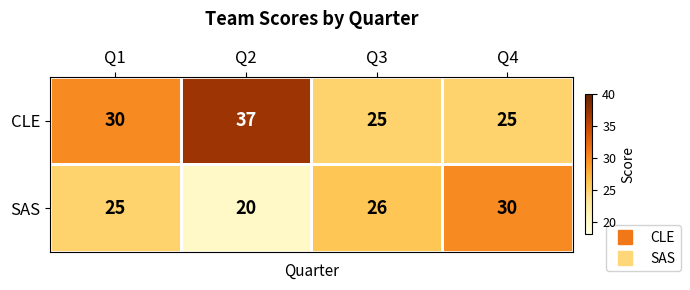

Which series has the widest spread of values?

CLE